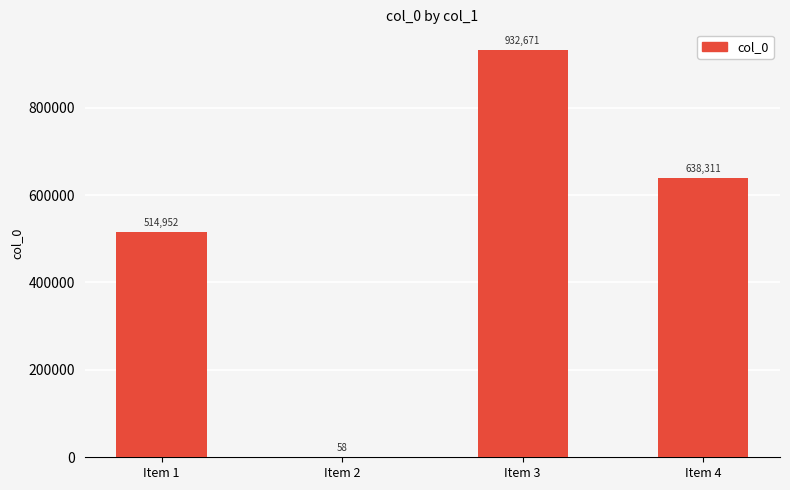

Reading left to right, extract all data points from this chart.

514952	58	932671	638311